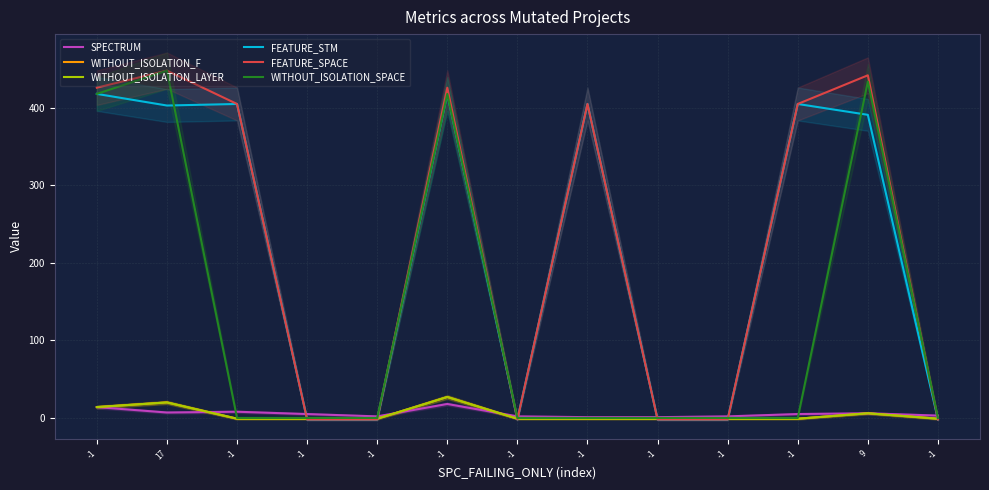

Read the FEATURE_STM value at -1, to the nearest 5.

405